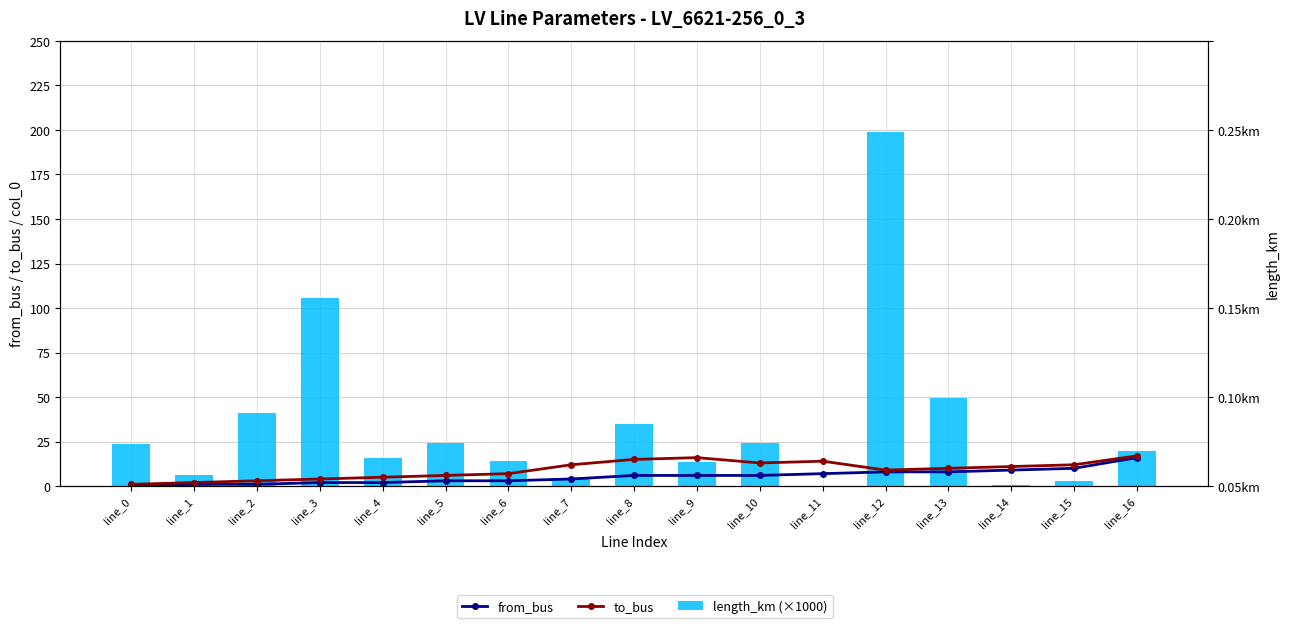

What is the maximum value shown in the chart?

199.0